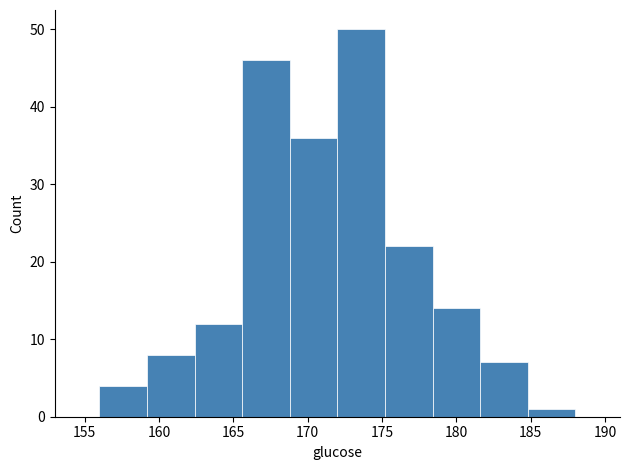

Reading left to right, transcribe this chart: for each bar, give the range it covers on the x-axis and its height. Neither the bar edges nor the heights are printed on the chart, so give them approximately, as read against the axes.

156.0 to 159.2: 4
159.2 to 162.4: 8
162.4 to 165.6: 12
165.6 to 168.8: 46
168.8 to 172.0: 36
172.0 to 175.2: 50
175.2 to 178.4: 22
178.4 to 181.6: 14
181.6 to 184.8: 7
184.8 to 188.0: 1